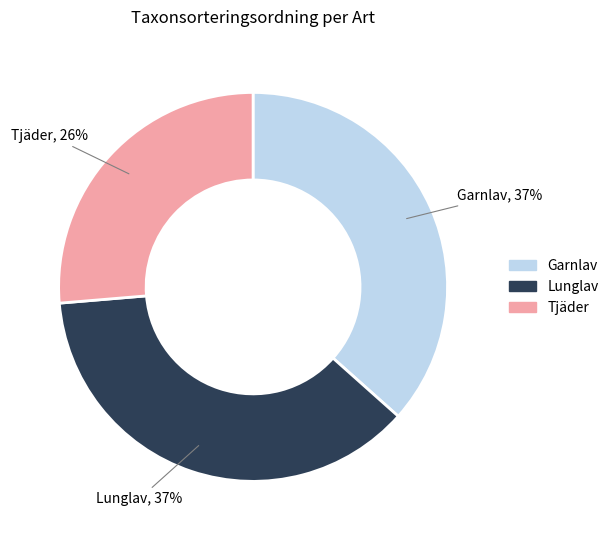

Do Garnlav and Lunglav together represent more than half of the pie?

Yes